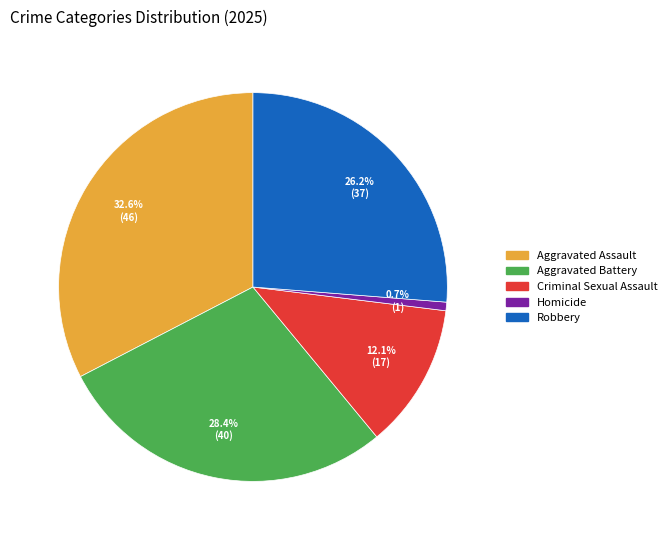

Which slice is the largest?

Aggravated Assault